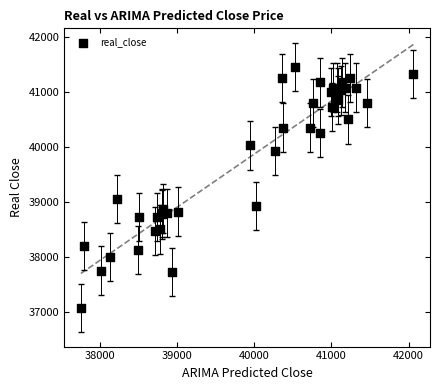

What Y value in the scatter plot is closest to 39262?

39050